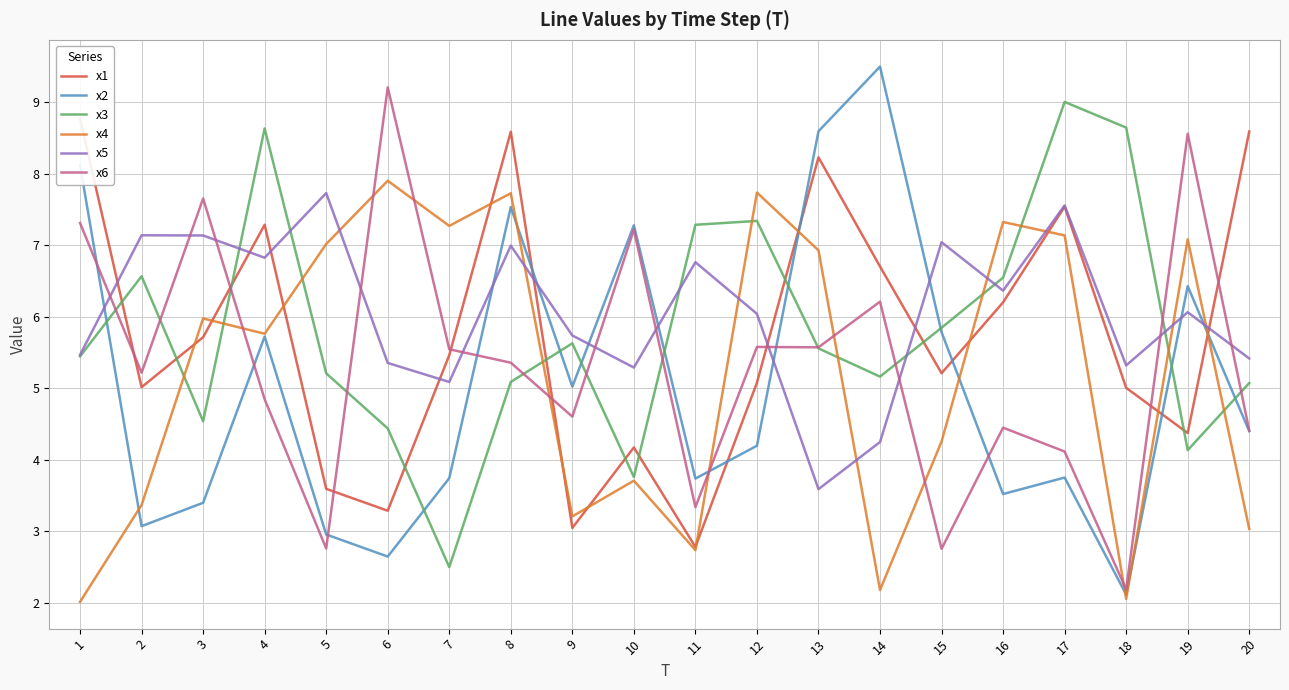

True or false: x4 has more than 2 points higher than both neighbors.

True